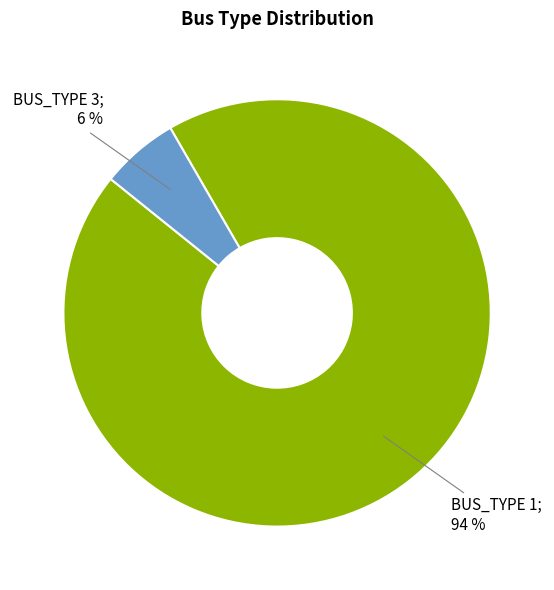

To the nearest percent, what is the difference between the largest and smallest slice percentages?

88%